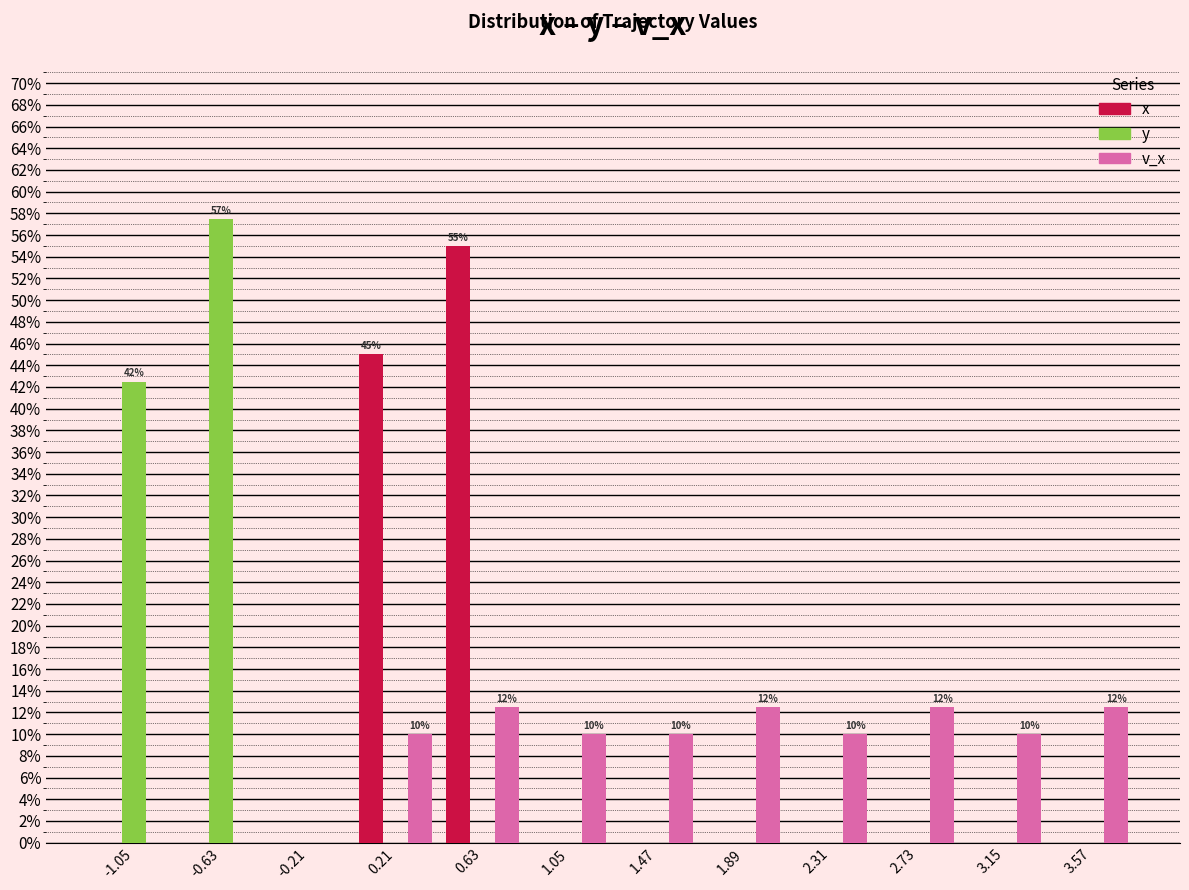

In the y series, which range on the x-axis has the tallest bar?

-0.85 to -0.40